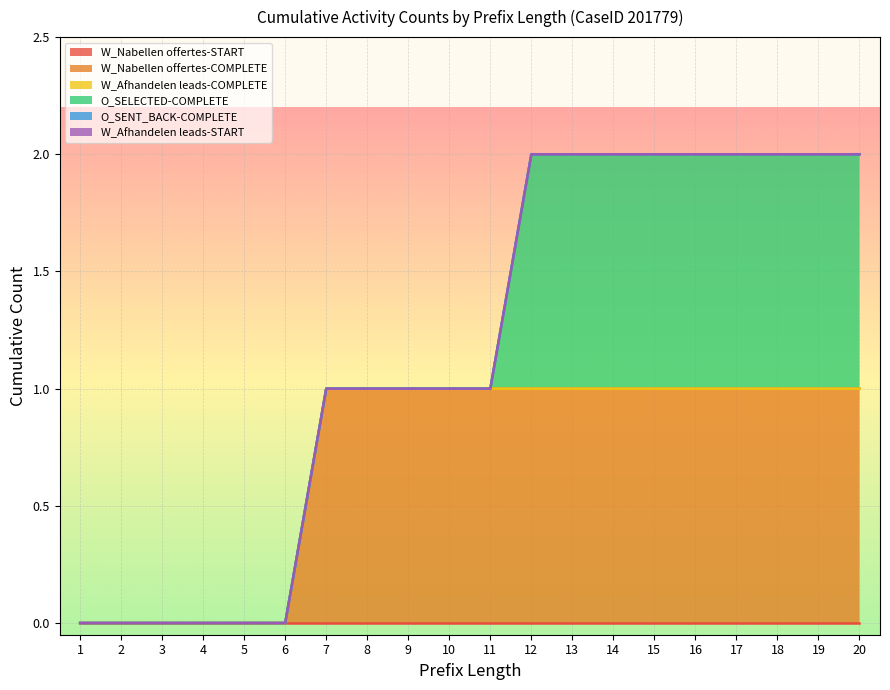

Reading left to right, what are all the values shown in this chart?

W_Nabellen offertes-START: 1=0	2=0	3=0	4=0	5=0	6=0	7=0	8=0	9=0	10=0	11=0	12=0	13=0	14=0	15=0	16=0	17=0	18=0	19=0	20=0
W_Nabellen offertes-COMPLETE: 1=0	2=0	3=0	4=0	5=0	6=0	7=1	8=1	9=1	10=1	11=1	12=1	13=1	14=1	15=1	16=1	17=1	18=1	19=1	20=1
W_Afhandelen leads-COMPLETE: 1=0	2=0	3=0	4=0	5=0	6=0	7=0	8=0	9=0	10=0	11=0	12=0	13=0	14=0	15=0	16=0	17=0	18=0	19=0	20=0
O_SELECTED-COMPLETE: 1=0	2=0	3=0	4=0	5=0	6=0	7=0	8=0	9=0	10=0	11=0	12=1	13=1	14=1	15=1	16=1	17=1	18=1	19=1	20=1
O_SENT_BACK-COMPLETE: 1=0	2=0	3=0	4=0	5=0	6=0	7=0	8=0	9=0	10=0	11=0	12=0	13=0	14=0	15=0	16=0	17=0	18=0	19=0	20=0
W_Afhandelen leads-START: 1=0	2=0	3=0	4=0	5=0	6=0	7=0	8=0	9=0	10=0	11=0	12=0	13=0	14=0	15=0	16=0	17=0	18=0	19=0	20=0